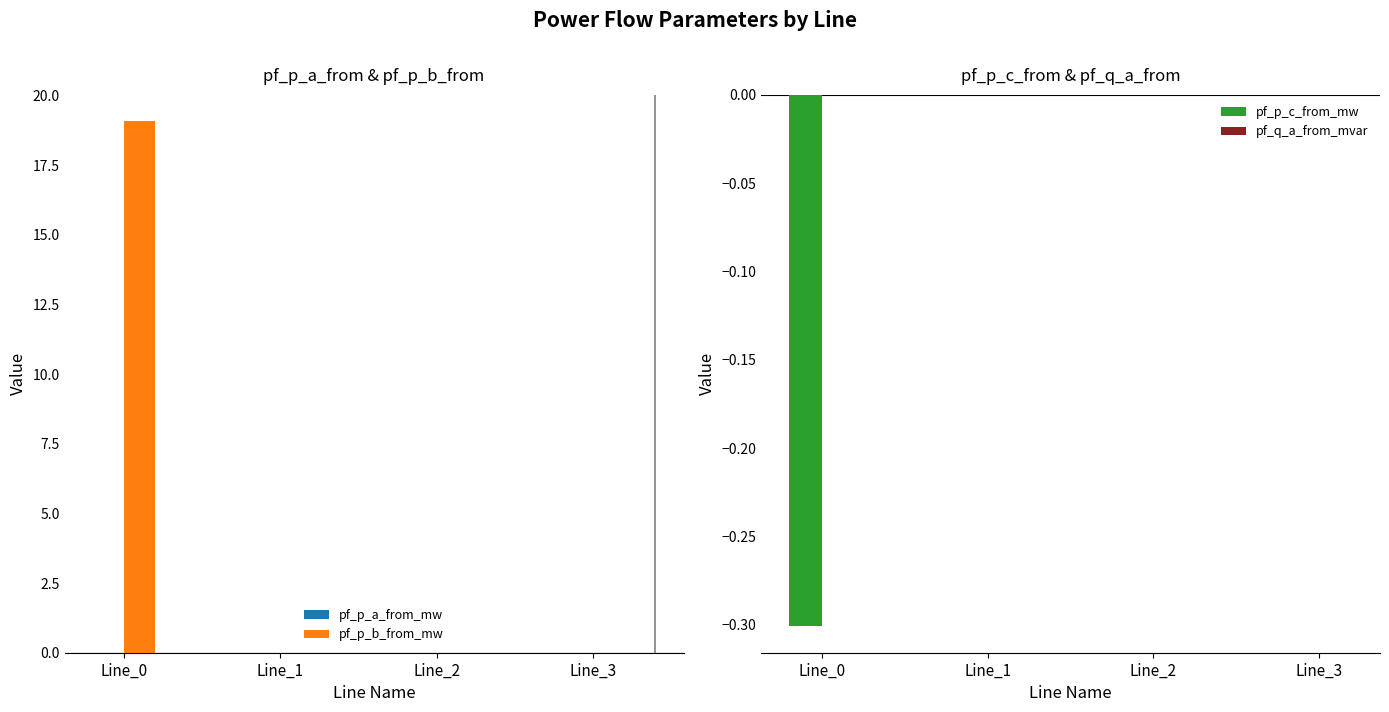

True or false: pf_p_b_from_mw has a value of 0.0 at Line_2.

True